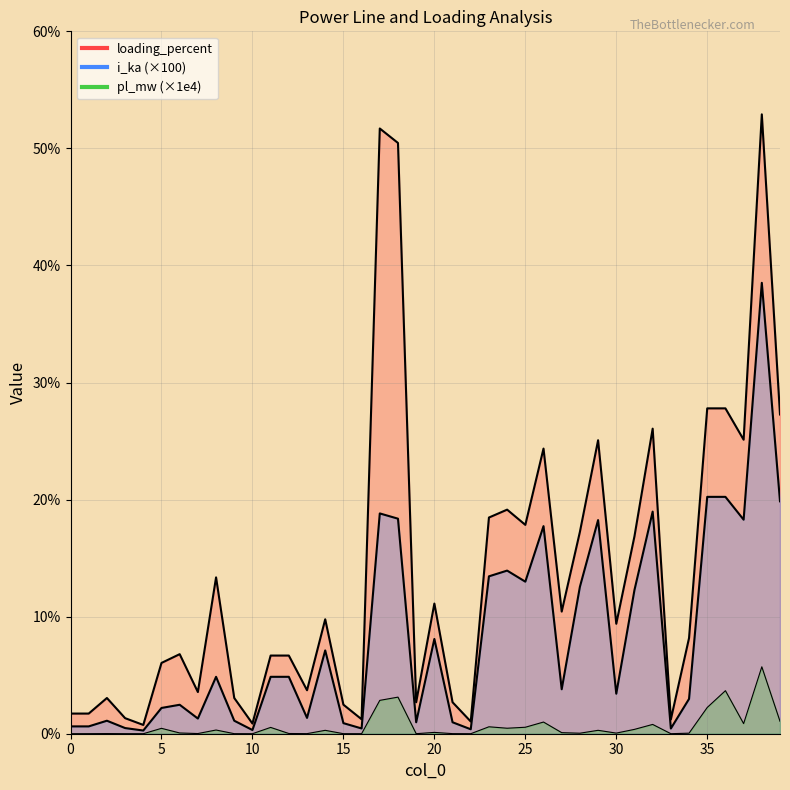

True or false: loading_percent_line and i_ka_line cross at least once.

False